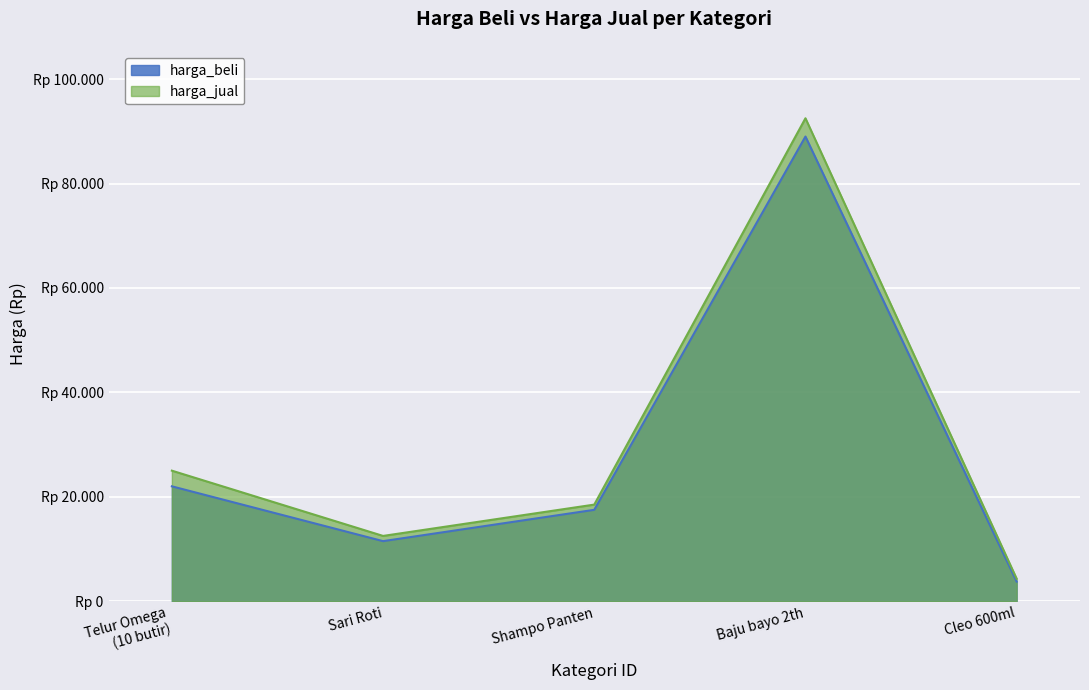

At how many categories does at least one series exceed 74275?

1